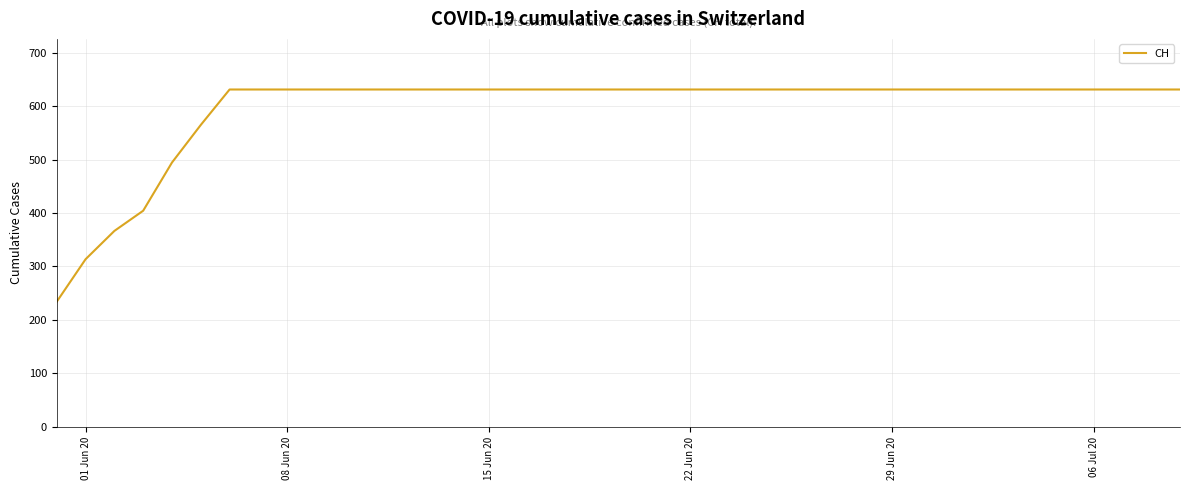

What is the maximum value shown in the chart?

631.0